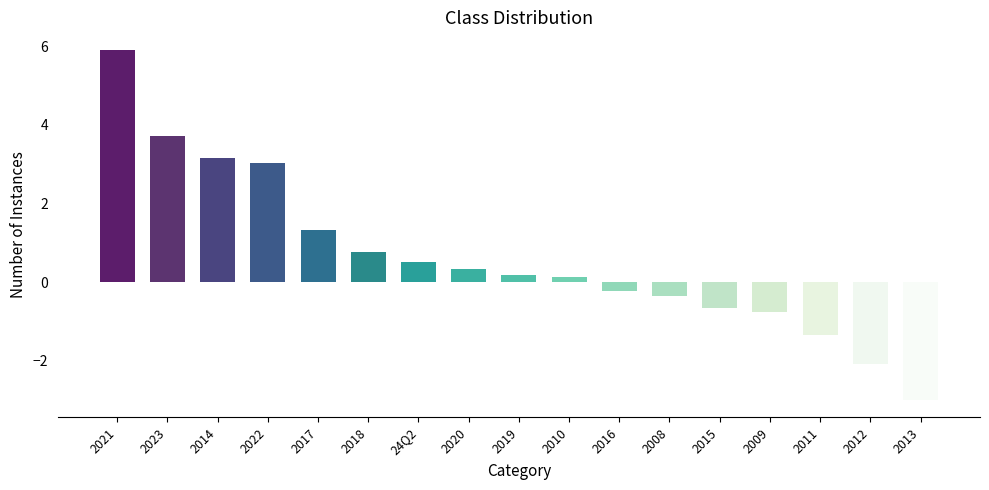

True or false: the data shows 0.3 at 2017.

False